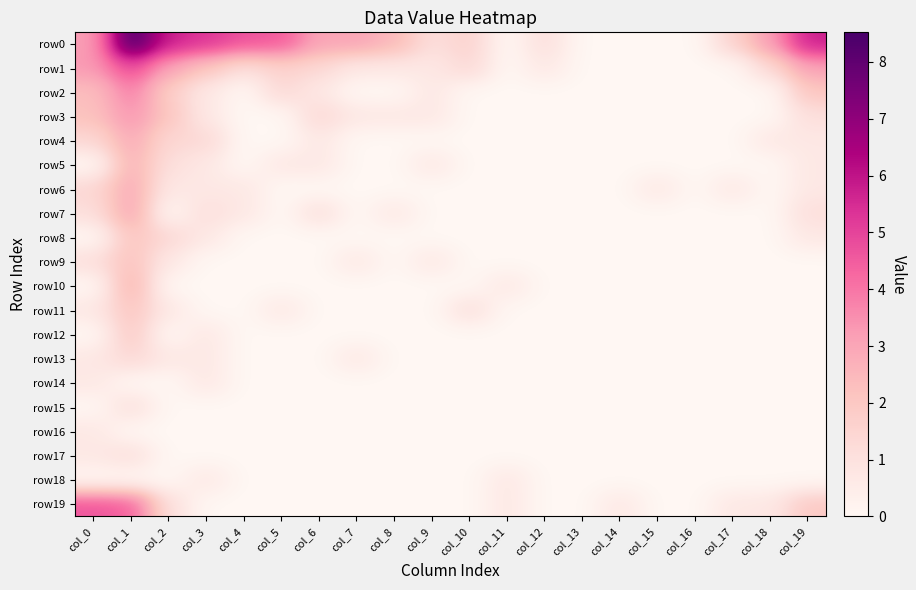

How many data points does each series have?

20